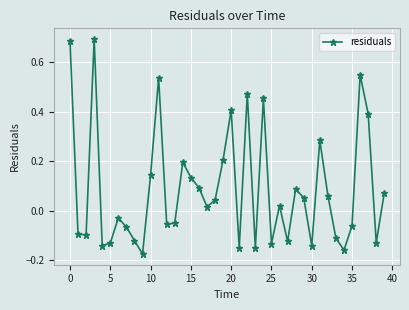

What is the difference between the second highest and second lowest values?

0.8